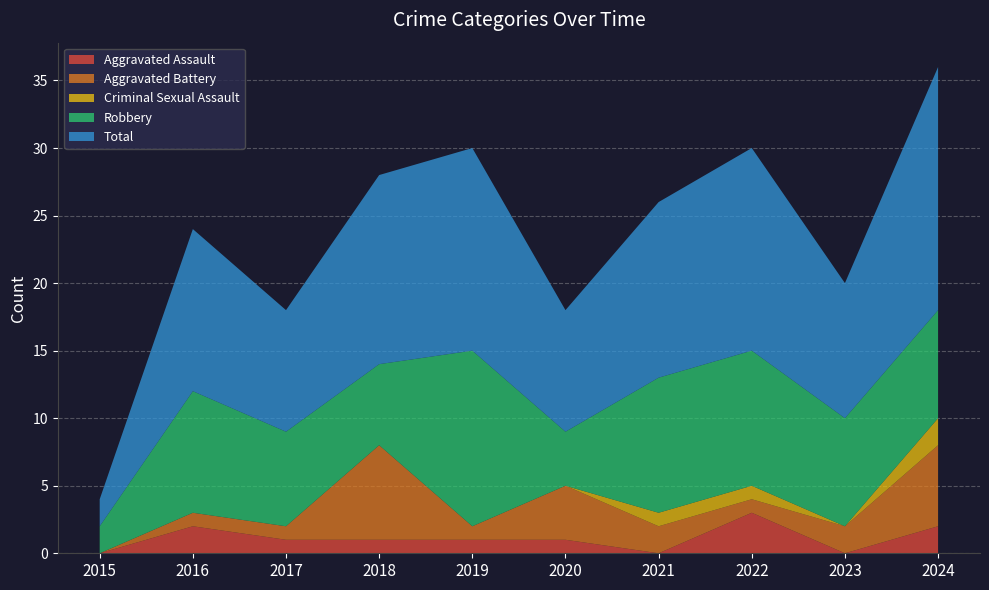

Reading right to left, transcribe all the data shown in this chart.

Aggravated Assault: 2	0	3	0	1	1	1	1	2	0
Aggravated Battery: 6	2	1	2	4	1	7	1	1	0
Criminal Sexual Assault: 2	0	1	1	0	0	0	0	0	0
Robbery: 8	8	10	10	4	13	6	7	9	2
Total: 18	10	15	13	9	15	14	9	12	2